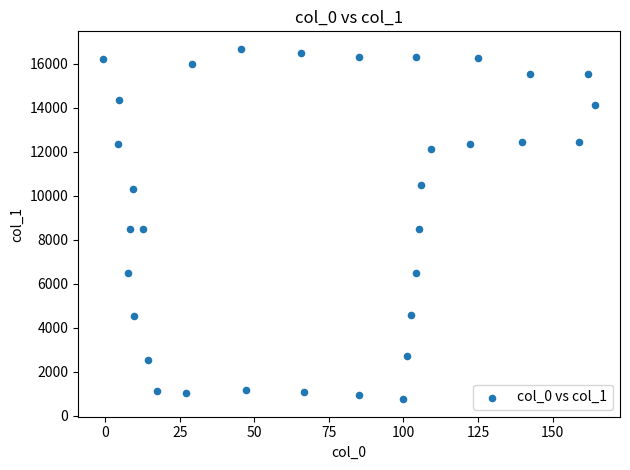

What is the range of X values (max minus min)?

165.2